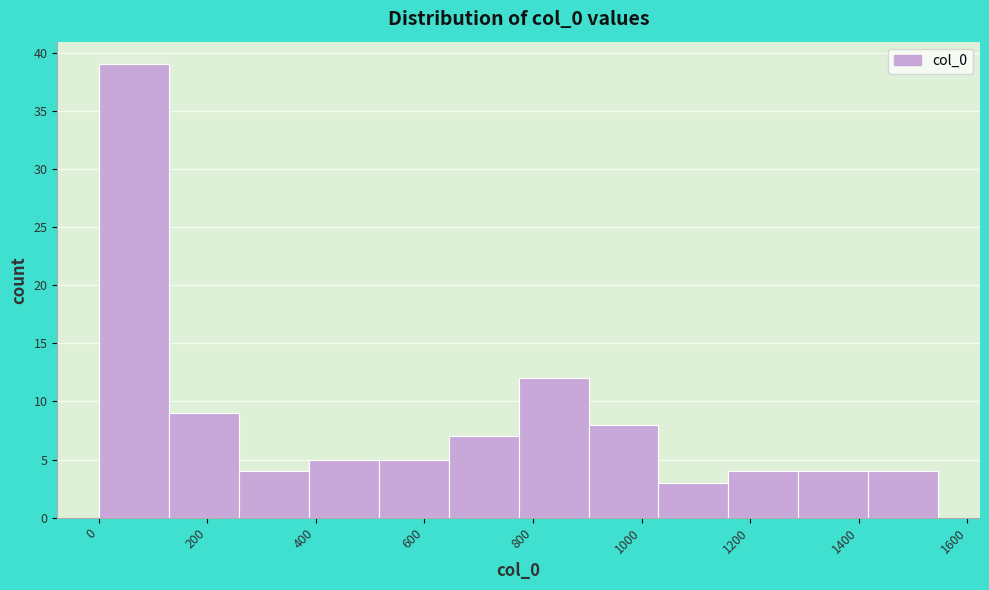

Reading left to right, transcribe this chart: for each bar, give the range it covers on the x-axis and its height. Neither the bar edges nor the heights are printed on the chart, so give them approximately, as read against the axes.

0 to 120: 39
120 to 260: 9
260 to 380: 4
380 to 520: 5
520 to 640: 5
640 to 780: 7
780 to 900: 12
900 to 1040: 8
1040 to 1160: 3
1160 to 1280: 4
1280 to 1420: 4
1420 to 1540: 4